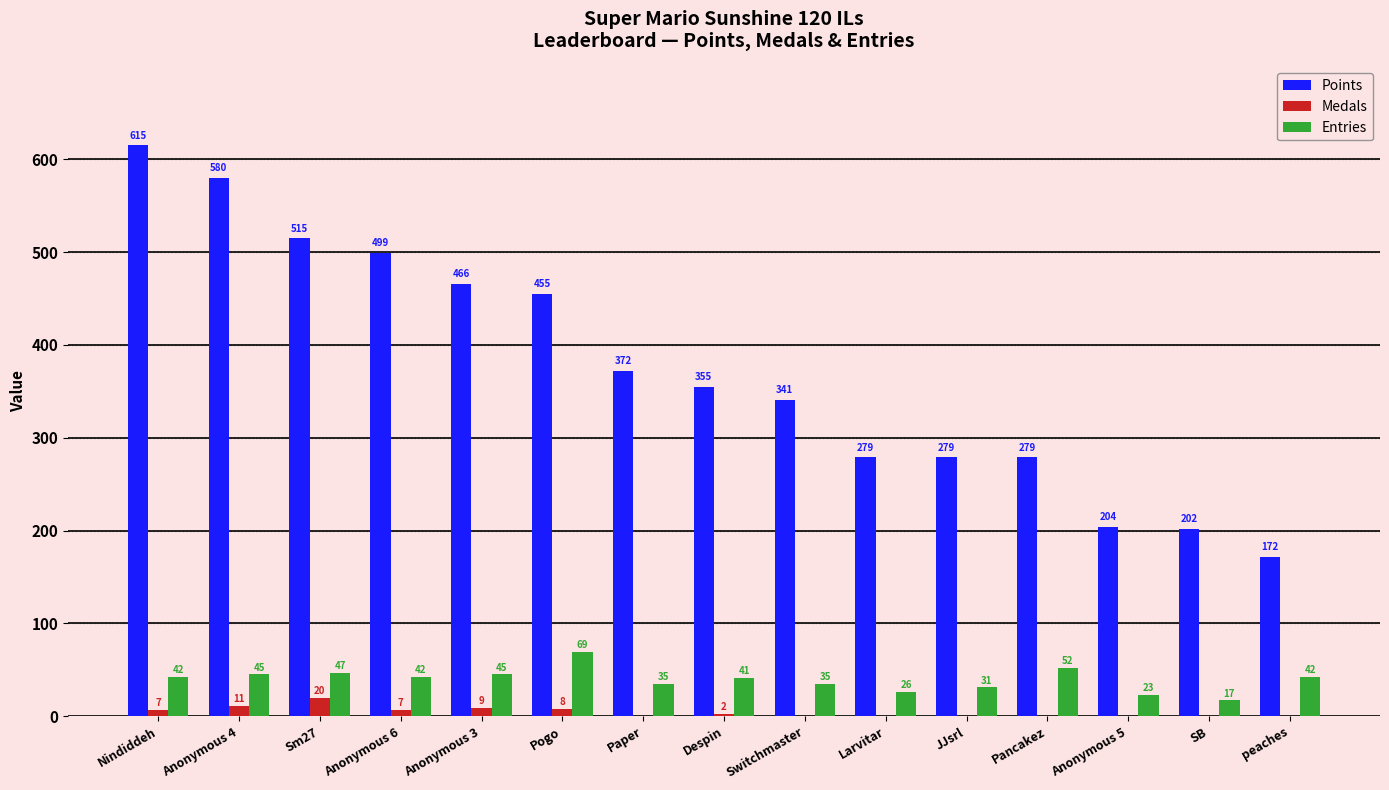

Which series changed the most between Anonymous 4 and Sm27?

Points